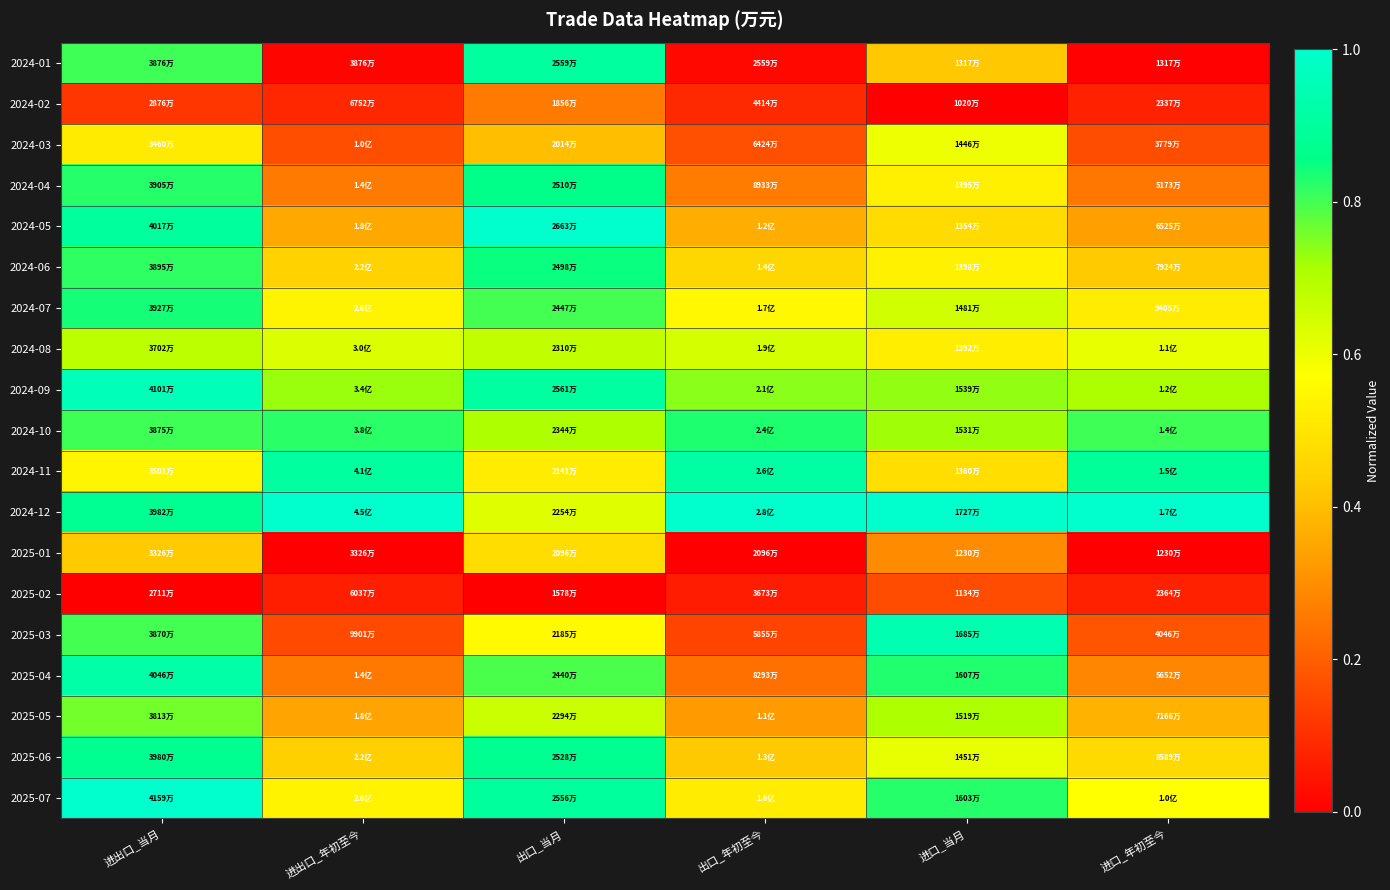

Rank the series at 进口_年初至今 from lowest to highest value.

2025-01, 2024-01, 2024-02, 2025-02, 2024-03, 2025-03, 2024-04, 2025-04, 2024-05, 2025-05, 2024-06, 2025-06, 2024-07, 2025-07, 2024-08, 2024-09, 2024-10, 2024-11, 2024-12